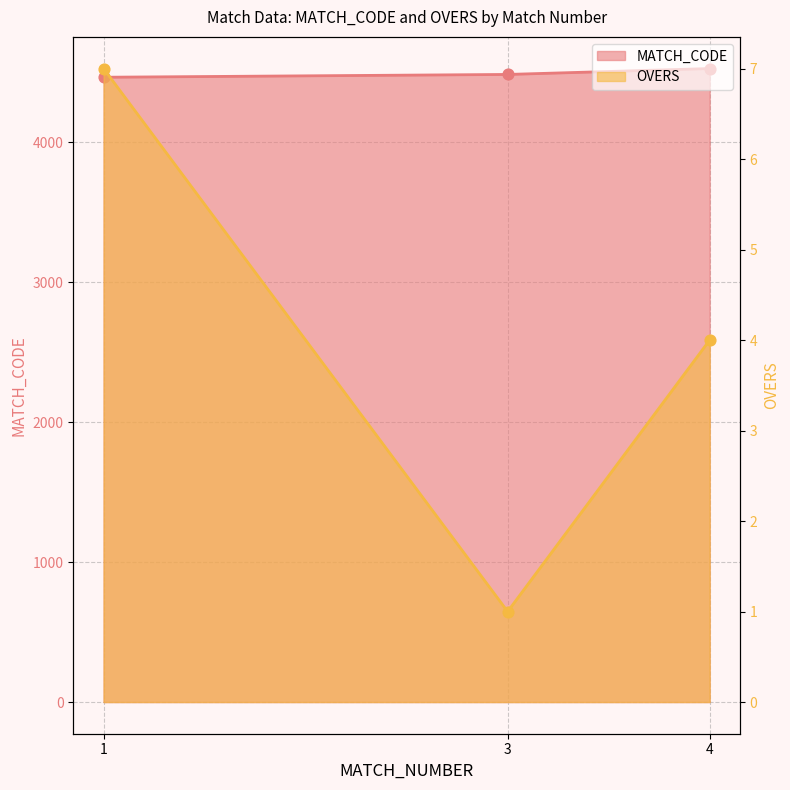

What is the total value across all series at 4?

4531